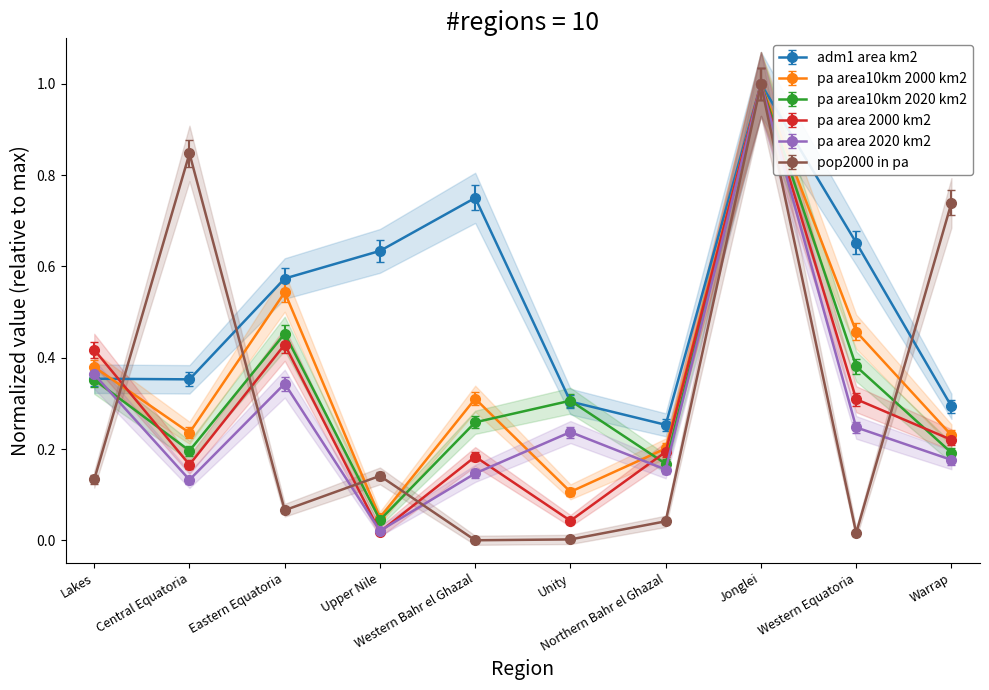

How many interior local peaks does the pa_area_2020_km2 series have?

3